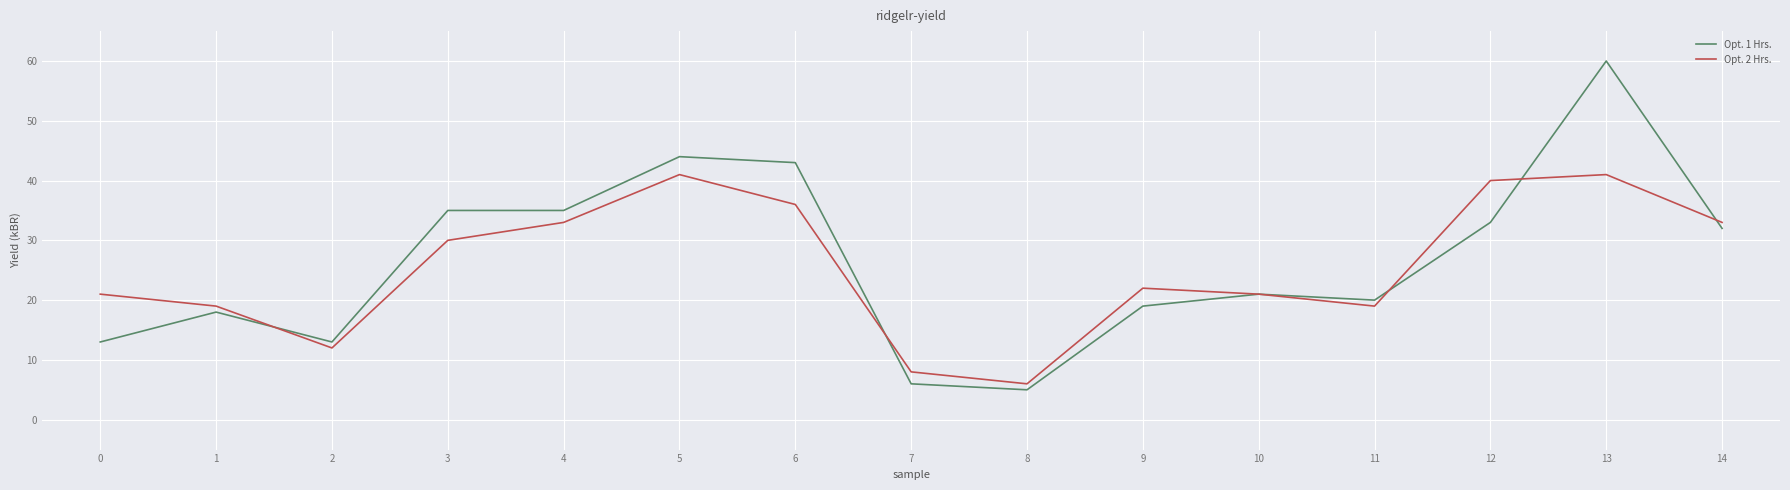

Is it true that Opt. 1 Hrs. equals 13 at 2?

True